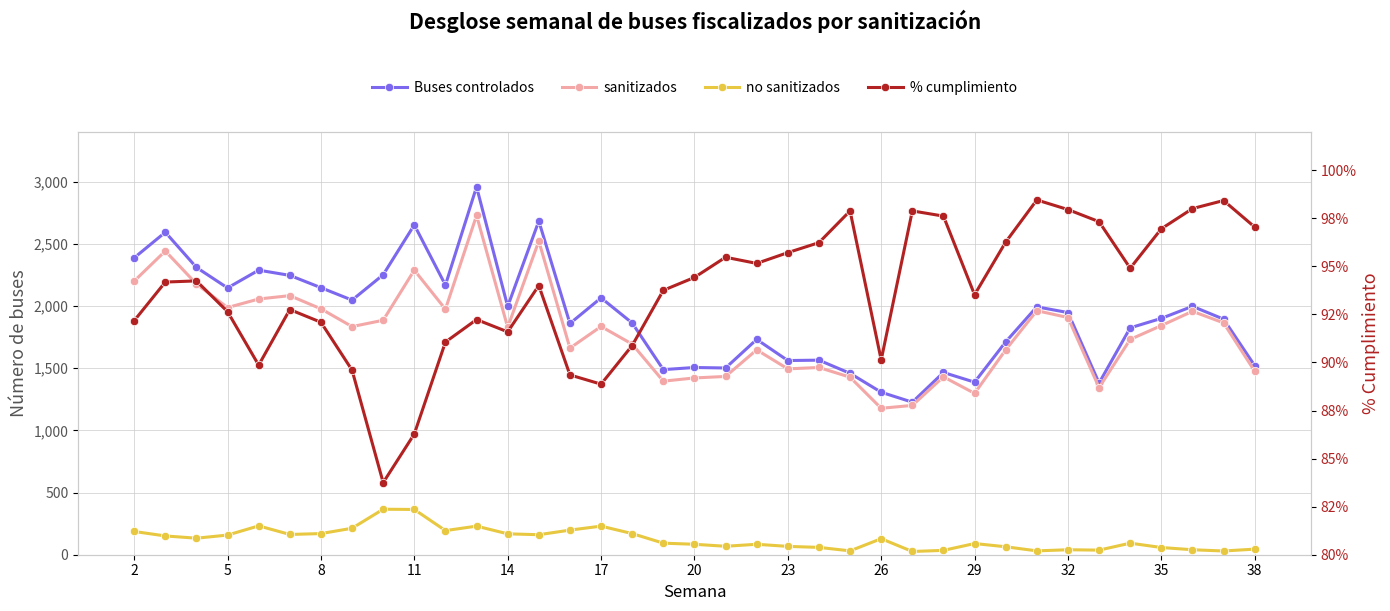

Reading left to right, transcribe all the data shown in this chart.

Buses controlados: 2388.0	2594.0	2311.0	2146.0	2289.0	2247.0	2148.0	2048.0	2252.0	2653.0	2169.0	2959.0	1997.0	2684.0	1860.0	2066.0	1864.0	1489.0	1506.0	1502.0	1732.0	1562.0	1565.0	1459.0	1307.0	1227.0	1466.0	1388.0	1712.0	1994.0	1948.0	1381.0	1825.0	1901.0	1998.0	1895.0	1521.0
sanitizados: 2201.0	2443.0	2178.0	1988.0	2057.0	2084.0	1978.0	1835.0	1886.0	2289.0	1975.0	2729.0	1829.0	2523.0	1662.0	1836.0	1694.0	1396.0	1422.0	1434.0	1648.0	1495.0	1506.0	1428.0	1178.0	1201.0	1431.0	1298.0	1648.0	1963.0	1908.0	1344.0	1732.0	1843.0	1958.0	1865.0	1476.0
no sanitizados: 187.0	151.0	133.0	158.0	232.0	163.0	170.0	213.0	366.0	364.0	194.0	230.0	168.0	161.0	198.0	230.0	170.0	93.0	84.0	68.0	84.0	67.0	59.0	31.0	129.0	26.0	35.0	90.0	64.0	31.0	40.0	37.0	93.0	58.0	40.0	30.0	45.0
% cumplimiento: 92.2	94.2	94.2	92.6	89.9	92.8	92.1	89.6	83.8	86.3	91.1	92.2	91.6	94.0	89.3	88.9	90.9	93.8	94.4	95.5	95.2	95.7	96.2	97.9	90.1	97.9	97.6	93.5	96.3	98.5	98.0	97.3	94.9	97.0	98.0	98.4	97.0